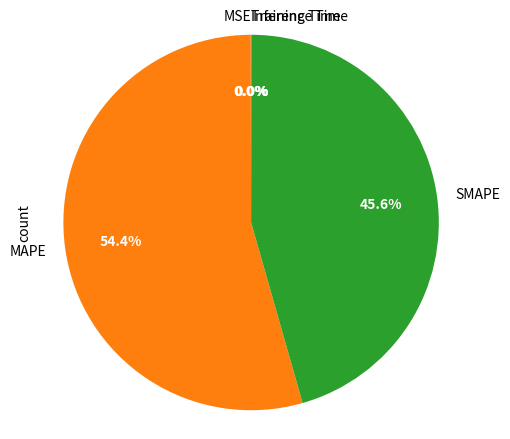

Which category accounts for the majority?

MAPE